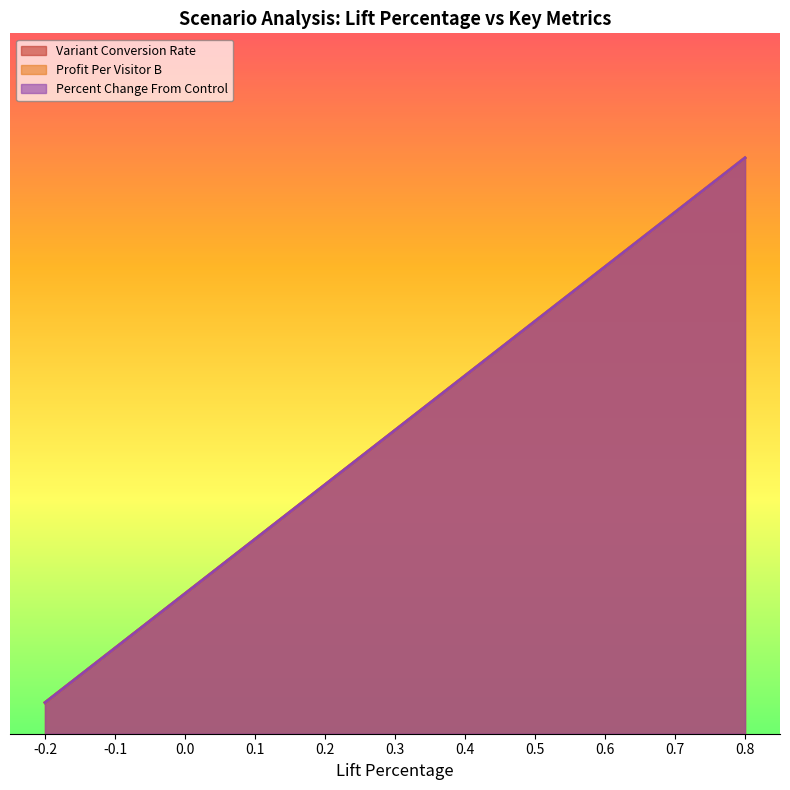

At which category does the chart reach its peak across all series?

0.8